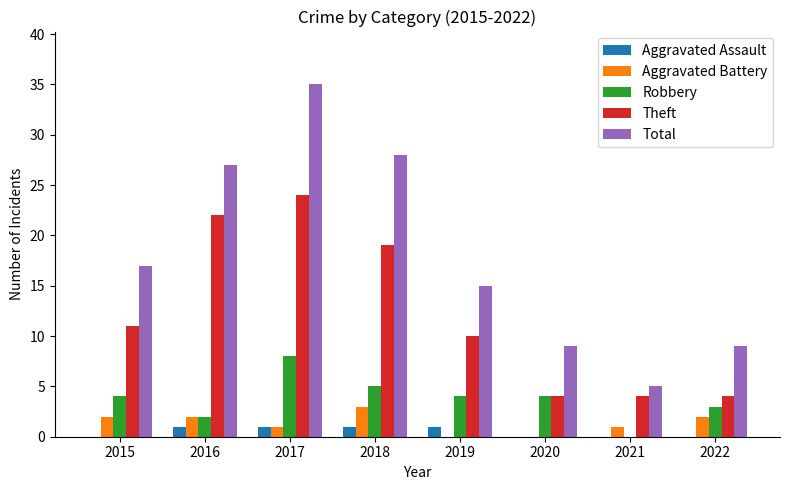

Is it true that Theft equals 9 at 2016?

False